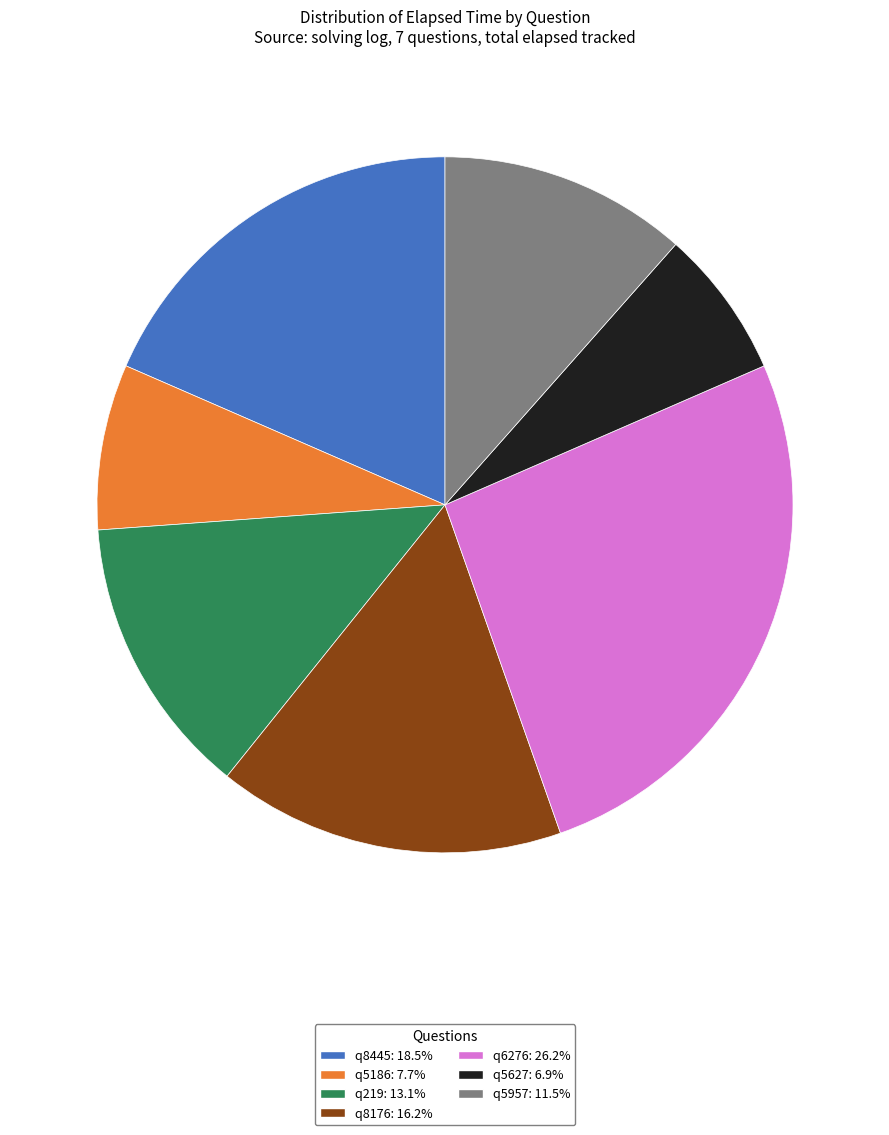

Does q8445 represent more than half of the total?

No